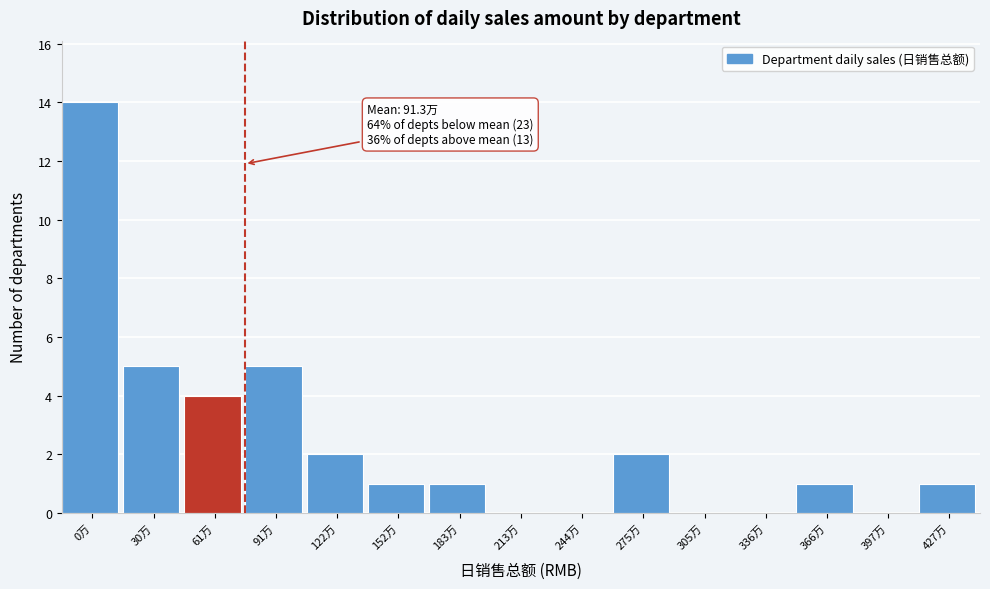

Reading left to right, list all the values displayed in this chart.

0万=14	30万=5	61万=4	91万=5	122万=2	152万=1	183万=1	213万=0	244万=0	275万=2	305万=0	336万=0	366万=1	397万=0	427万=1